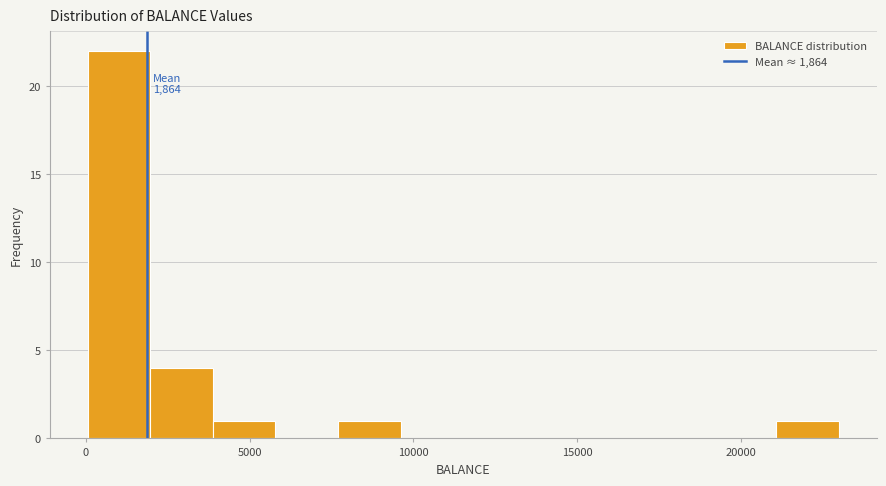

Around what value on the x-axis is the tallest bar? Give the approximate position of its centre, as read against the axis.

1000